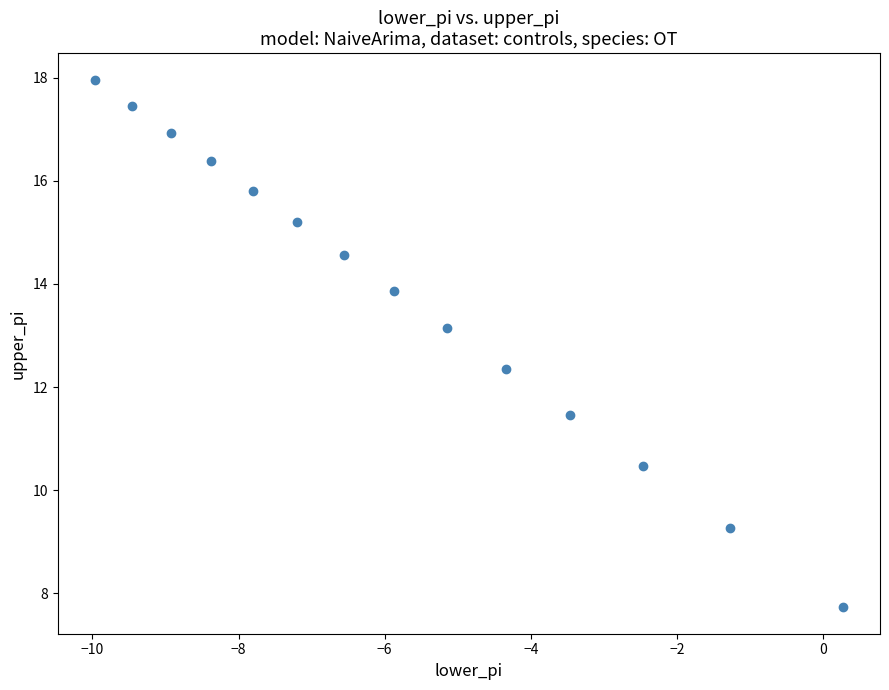

What is the range of X values (max minus min)?

10.2